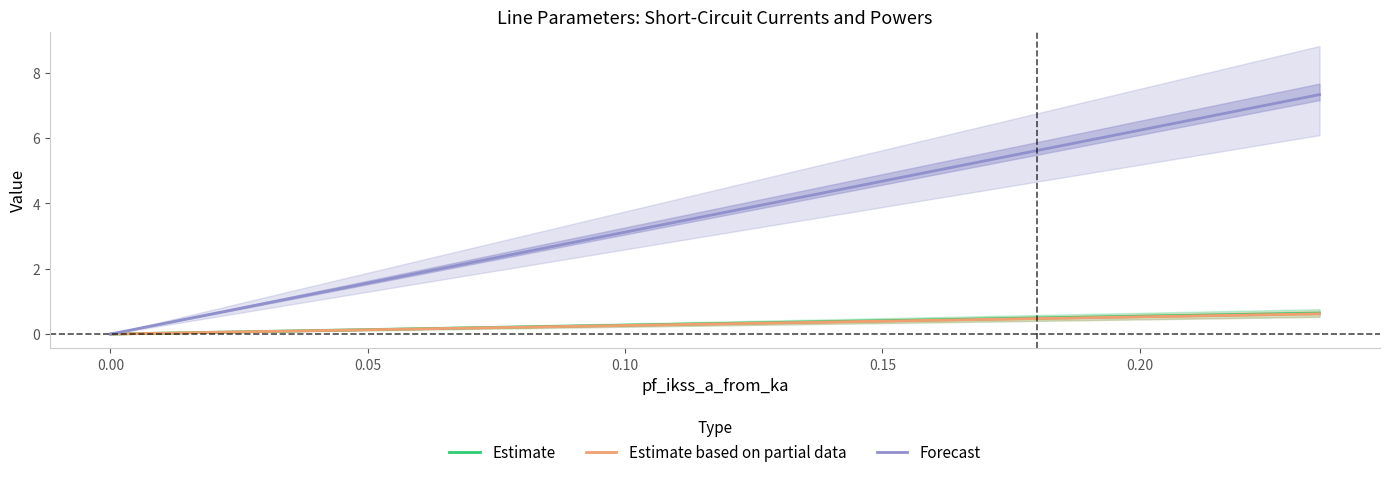

At how many categories does at least one series exceed 6?

1